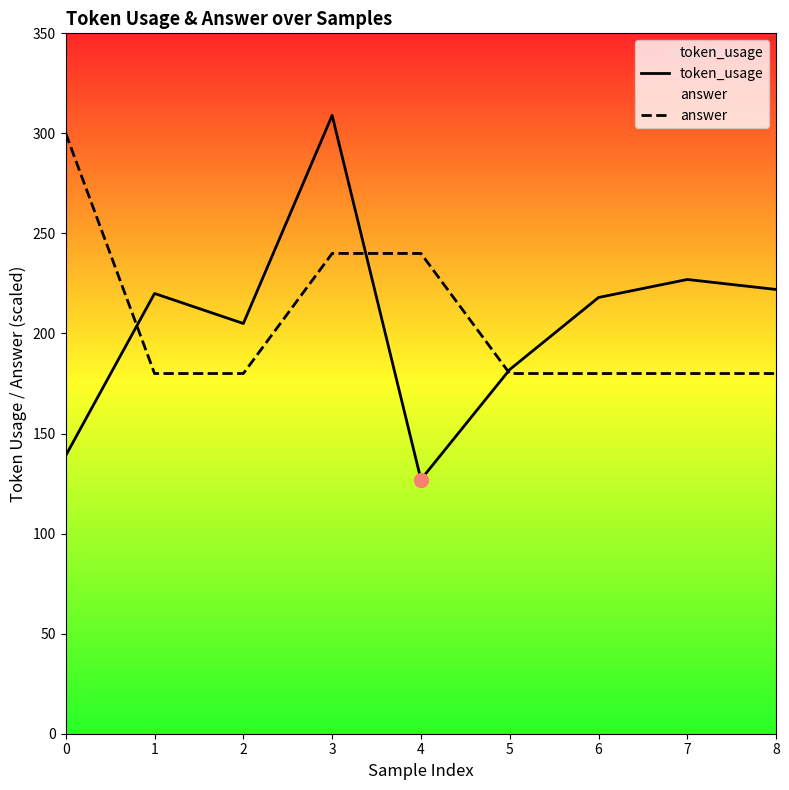

Read the answer value at 1, to the nearest 5.

180